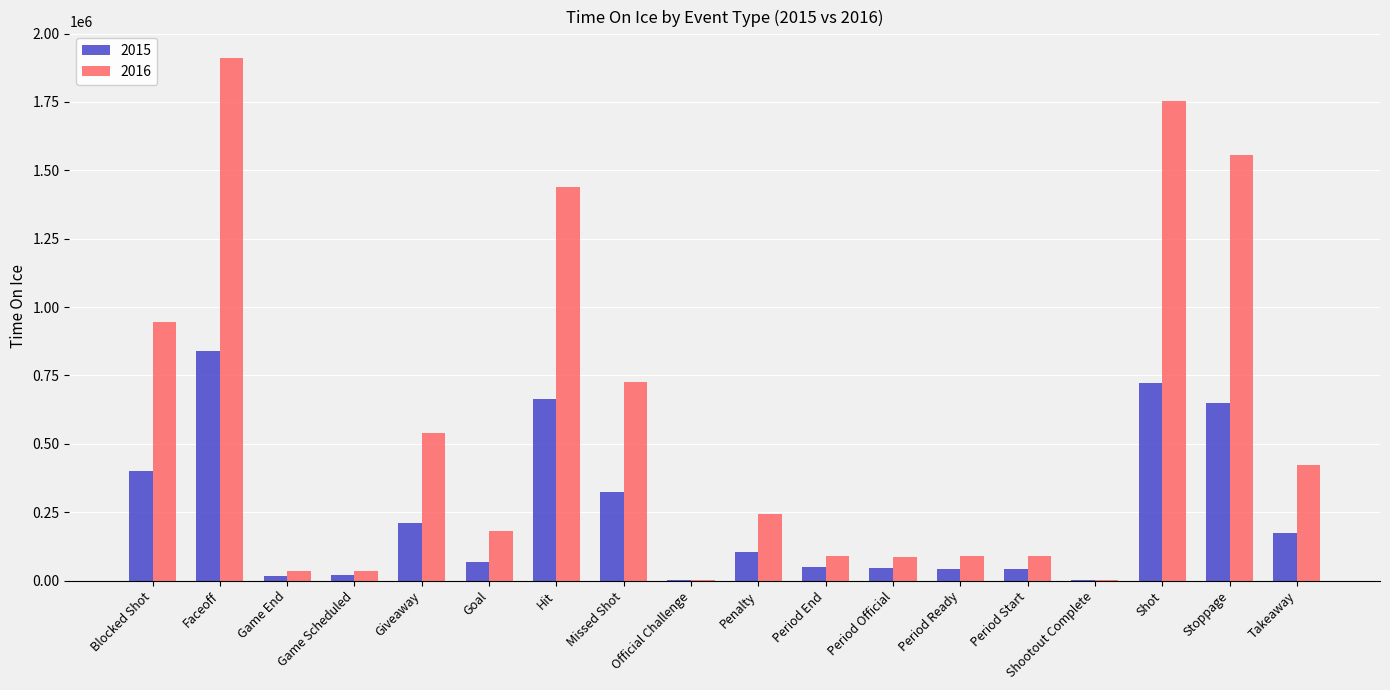

Which category has the highest value in the 2016 series?

Faceoff